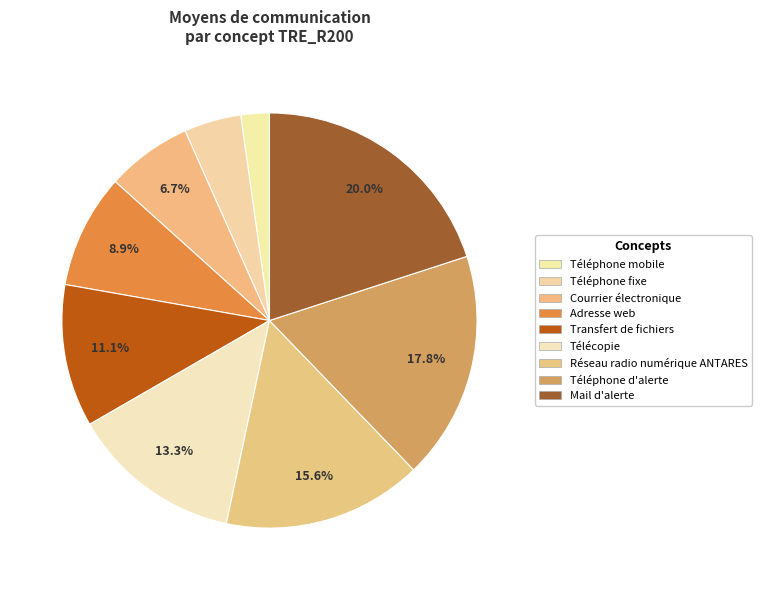

Is it true that Mail d'alerte is 20% of the pie?

True